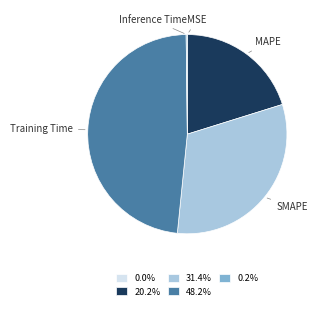

Does Training Time represent more than half of the total?

No